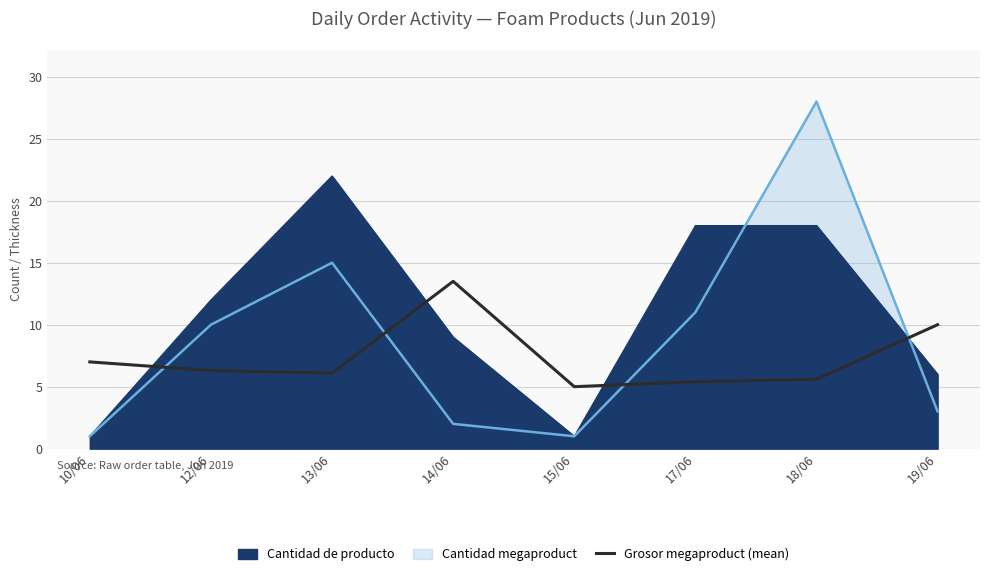

How many data points does each series have?

8